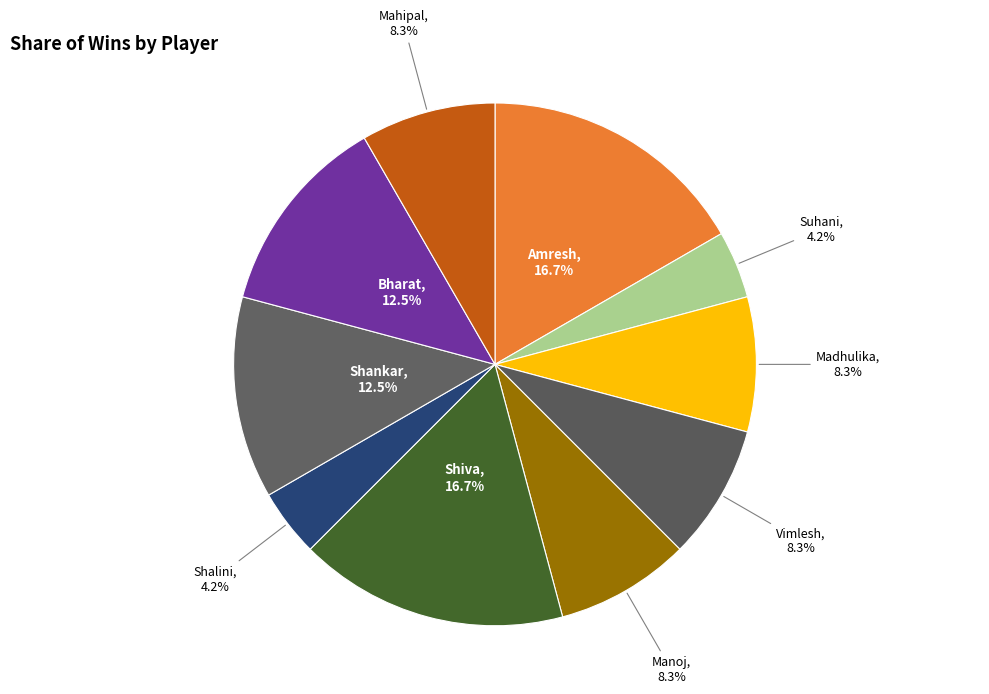

How many segments does this pie chart have?

10